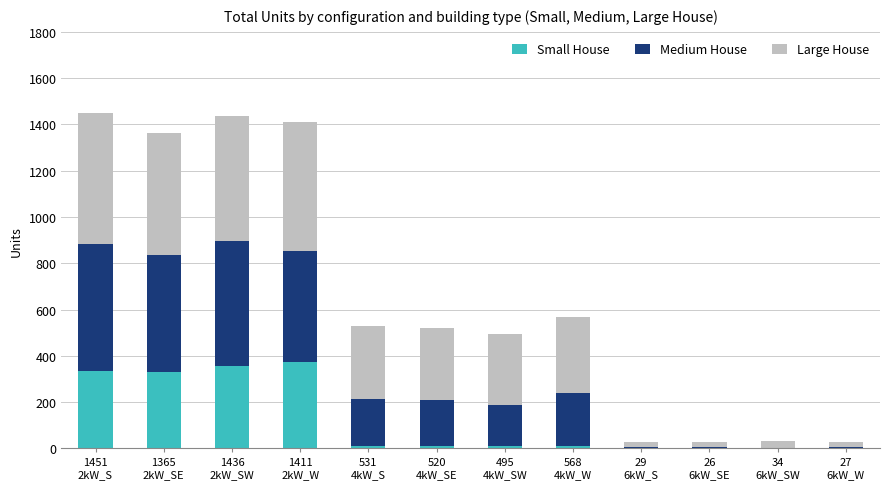

What is the highest value of the Small House series?

373